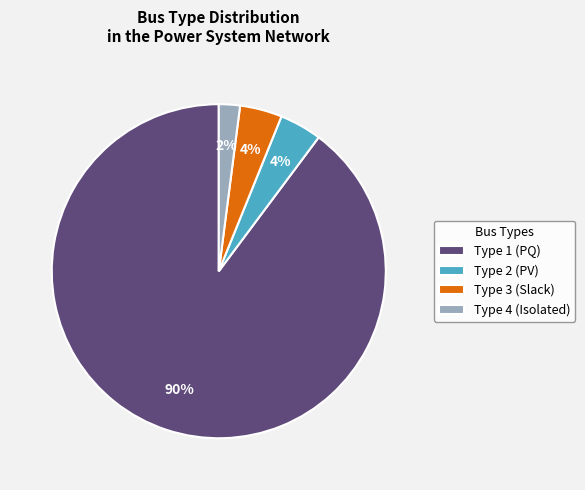

Combined, do Type 4 (Isolated) and Type 3 (Slack) account for over 50%?

No